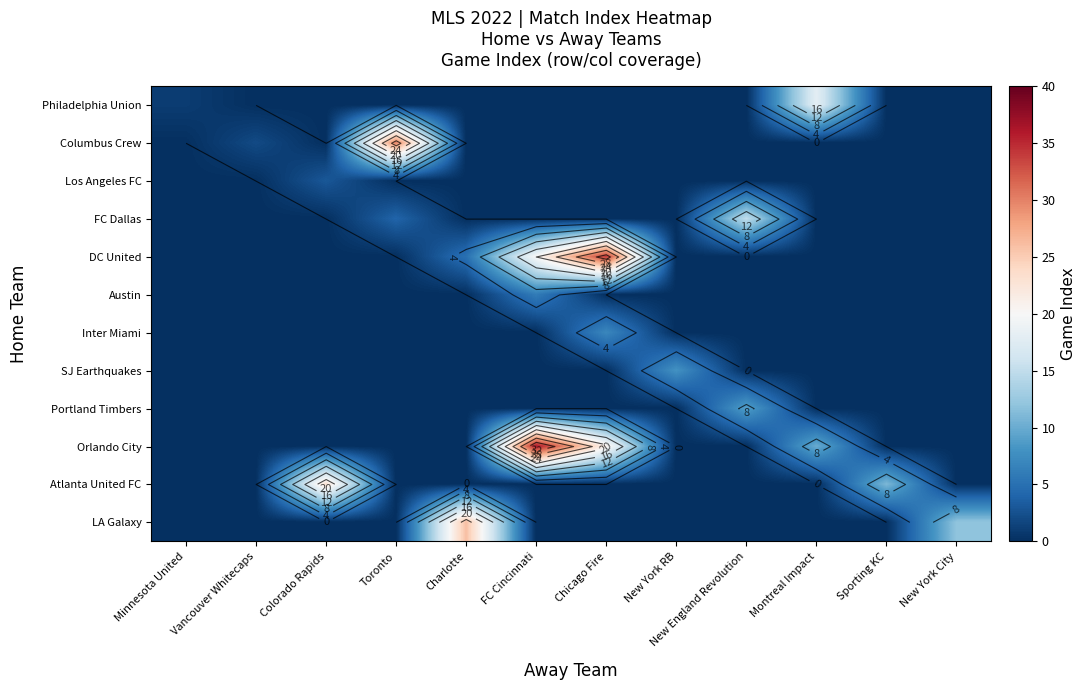

How many values in Orlando City are above zero?

3